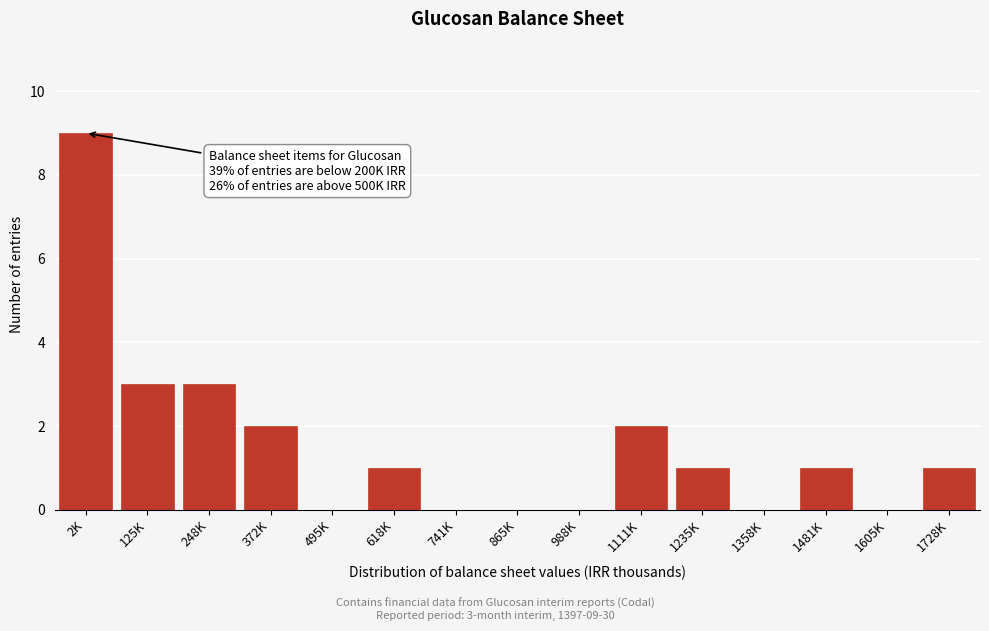

Reading left to right, transcribe all the data shown in this chart.

2K=9	125K=3	248K=3	372K=2	495K=0	618K=1	741K=0	865K=0	988K=0	1111K=2	1235K=1	1358K=0	1481K=1	1605K=0	1728K=1